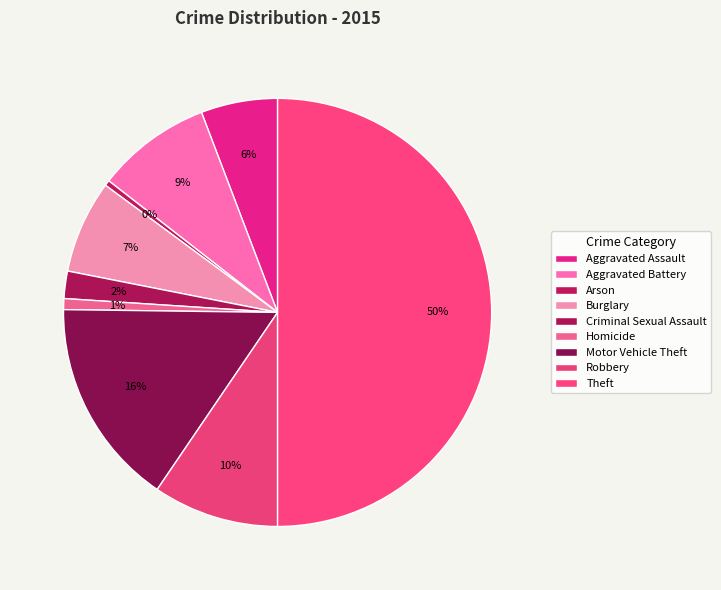

To the nearest percent, what is the average slice percentage?

11%